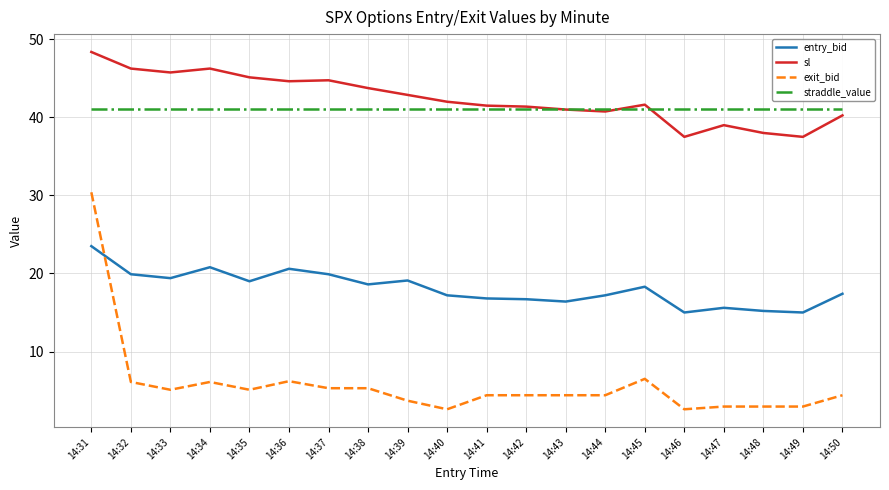

True or false: straddle_value has a value of 41.1 at 14:46.

True